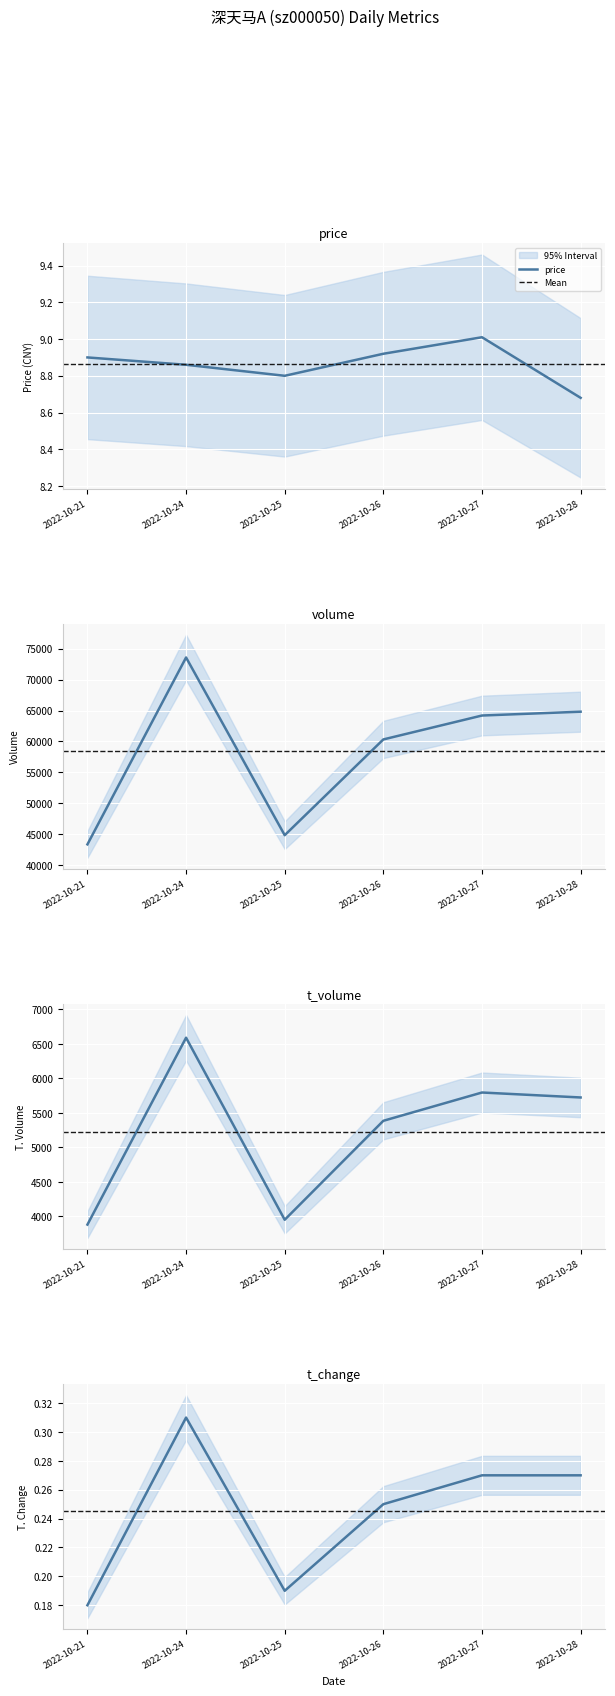

True or false: volume and t_change intersect in this chart.

False